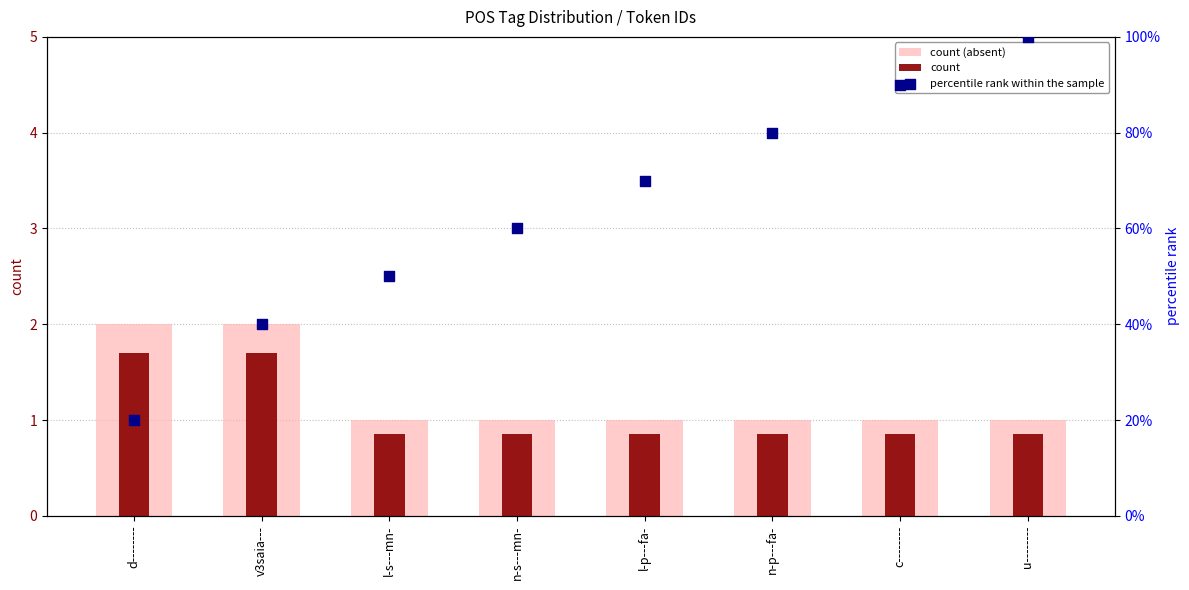

What are all the series names shown in the legend?

count (absent), count, percentile rank within the sample